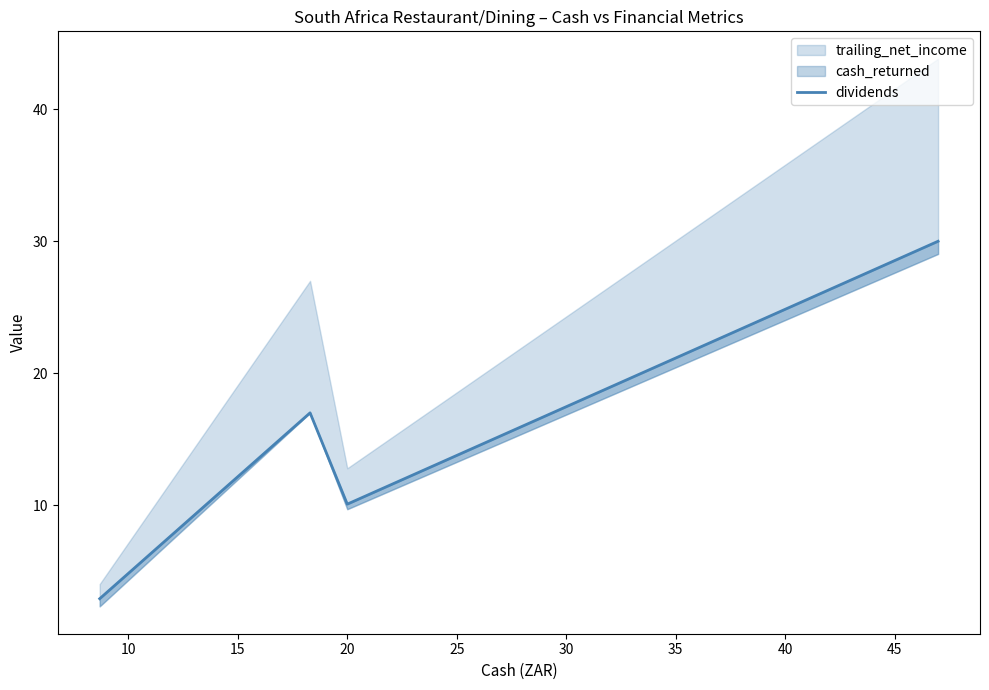

What is the smallest value displayed?

2.9